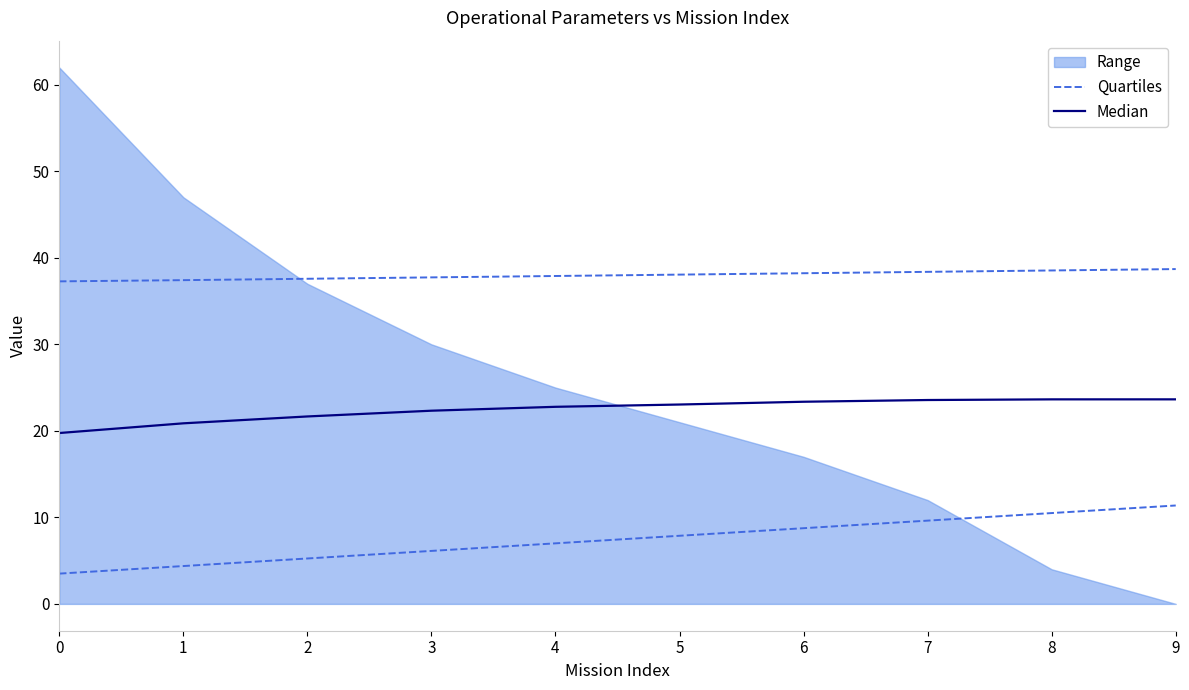

True or false: Median and Quartiles intersect in this chart.

False